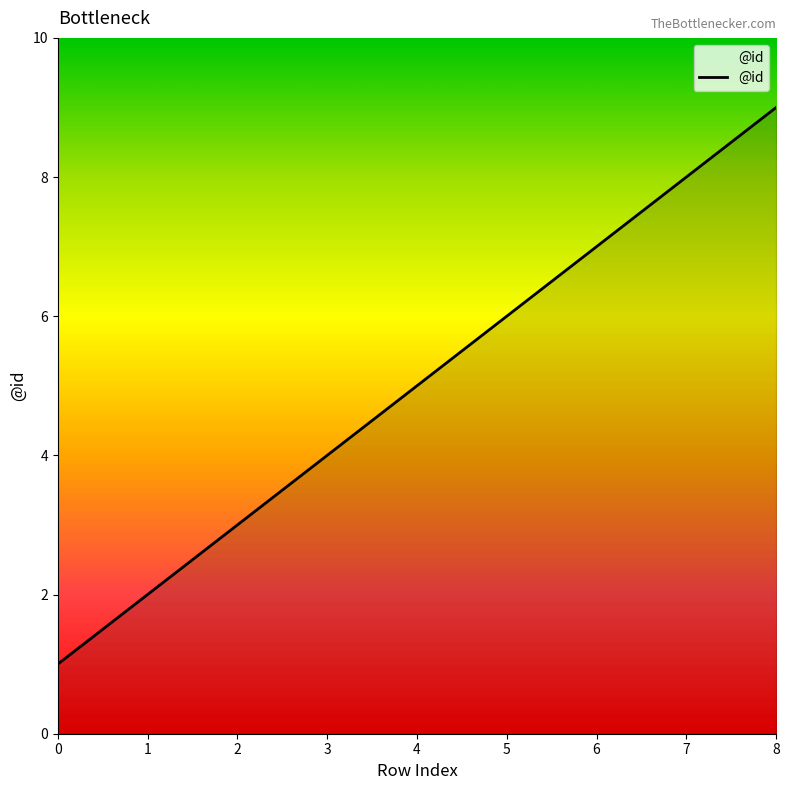

What is the change in value from 6 to 8?

+2